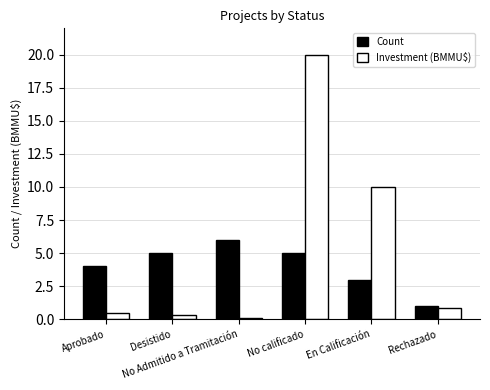

Which series has the largest range (max minus min)?

Investment (BMMU$)